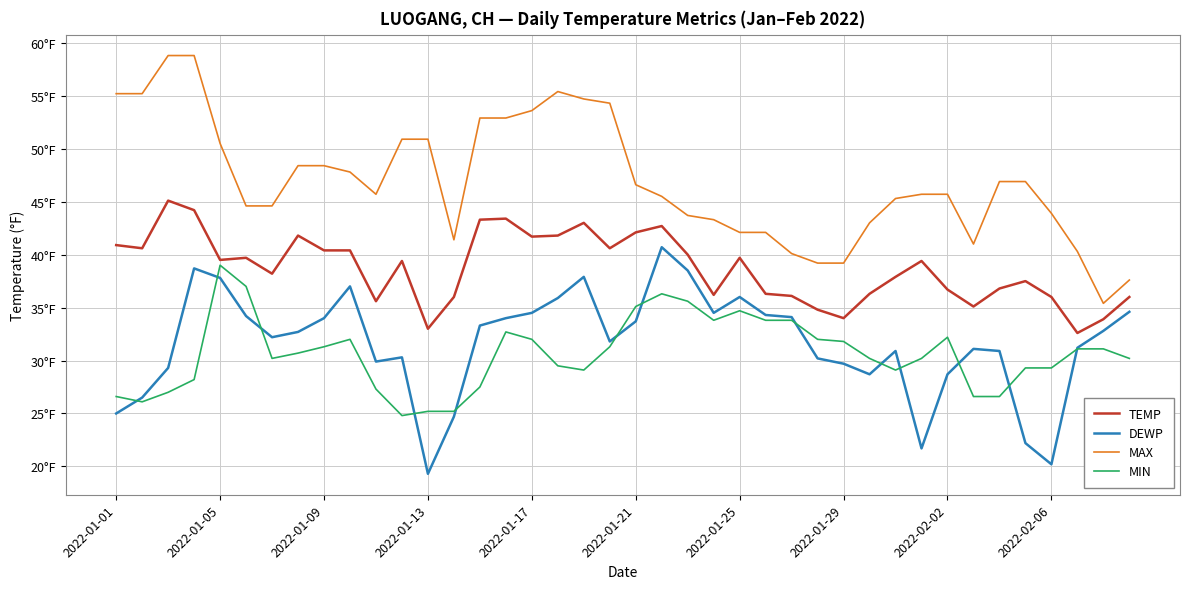

Which series has the largest total across all categories?

MAX